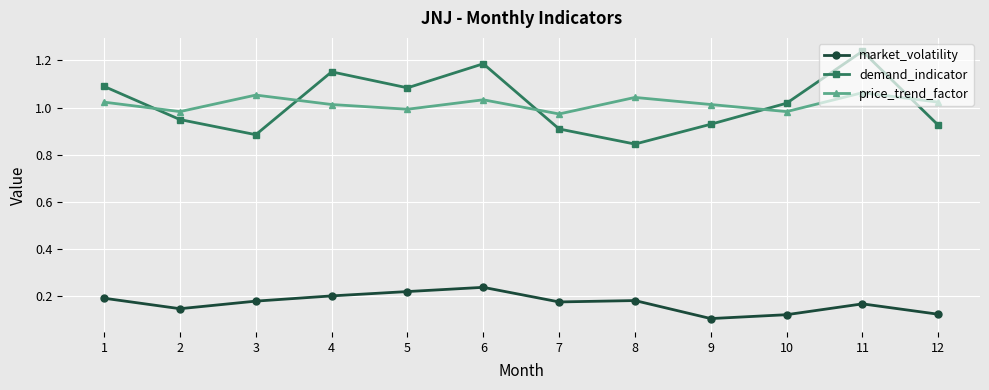

Is the value of price_trend_factor at 9 greater than the value of market_volatility at 12?

Yes